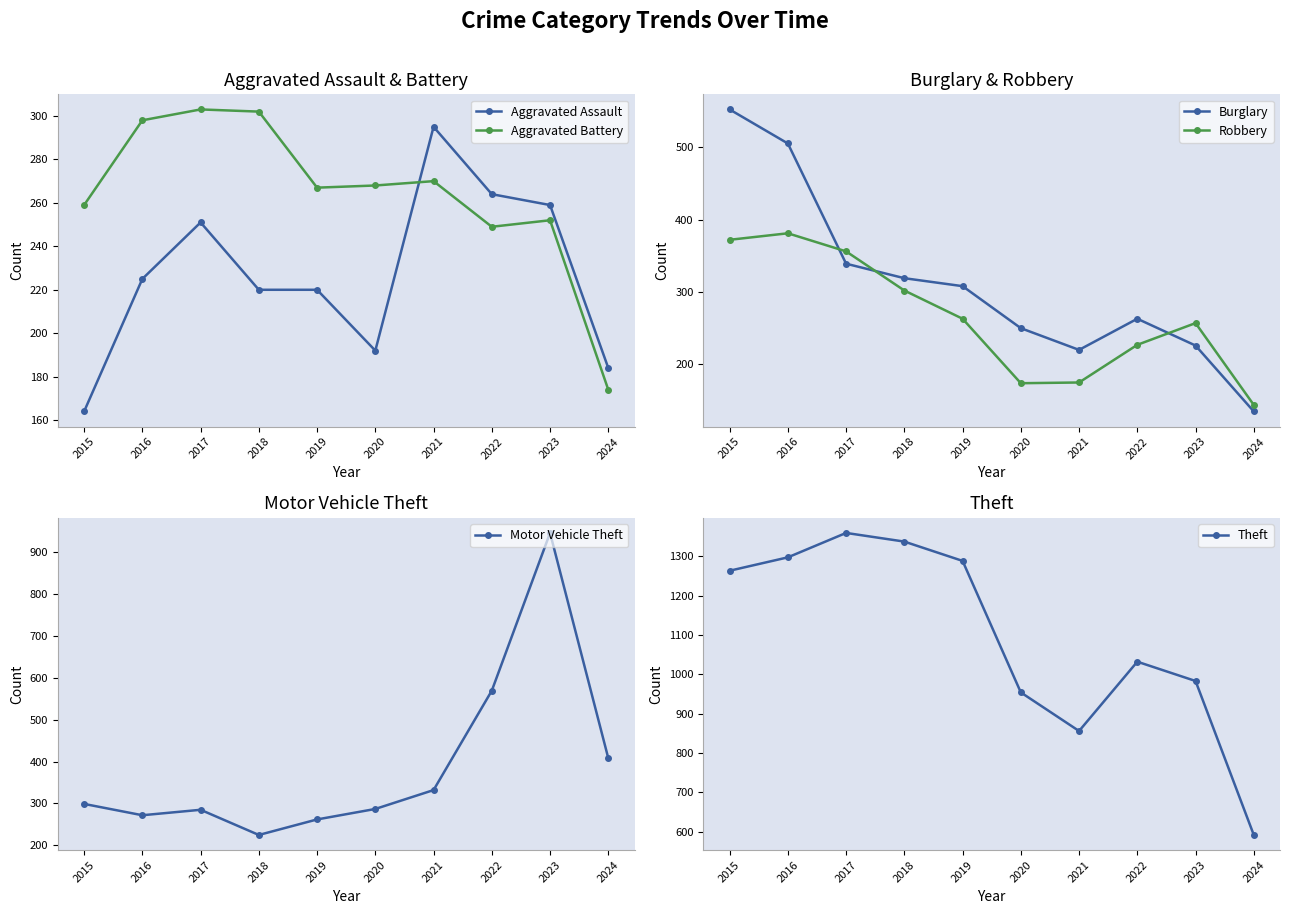

Rank the categories by Aggravated Battery value from lowest to highest.

2024, 2022, 2023, 2015, 2019, 2020, 2021, 2016, 2018, 2017